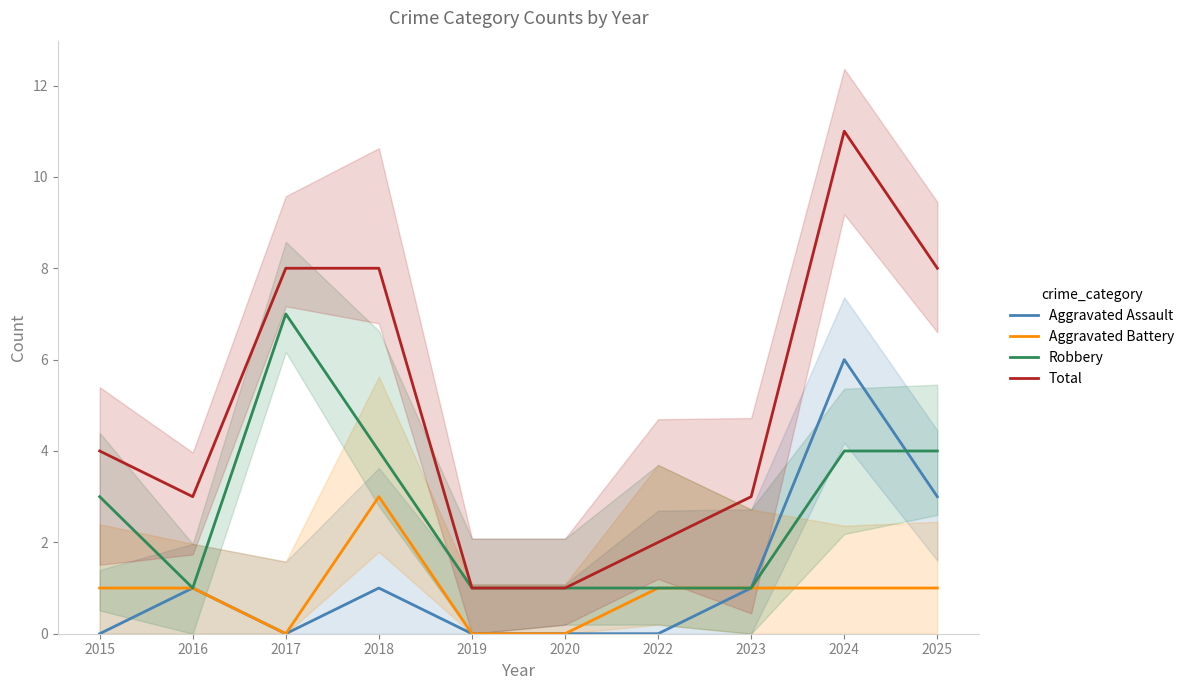

Between which two adjacent categories do Aggravated Assault and Robbery first intersect?

2024 and 2025